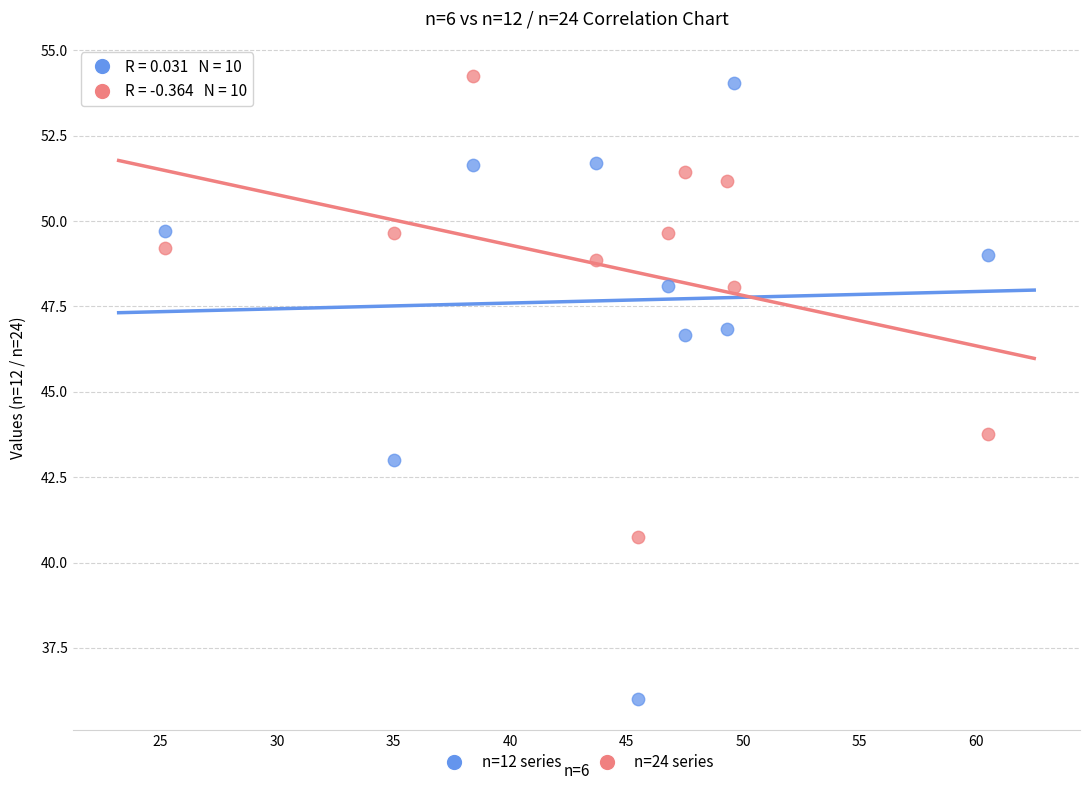

Across all data points, what is the range of X values (max minus min)?

35.3